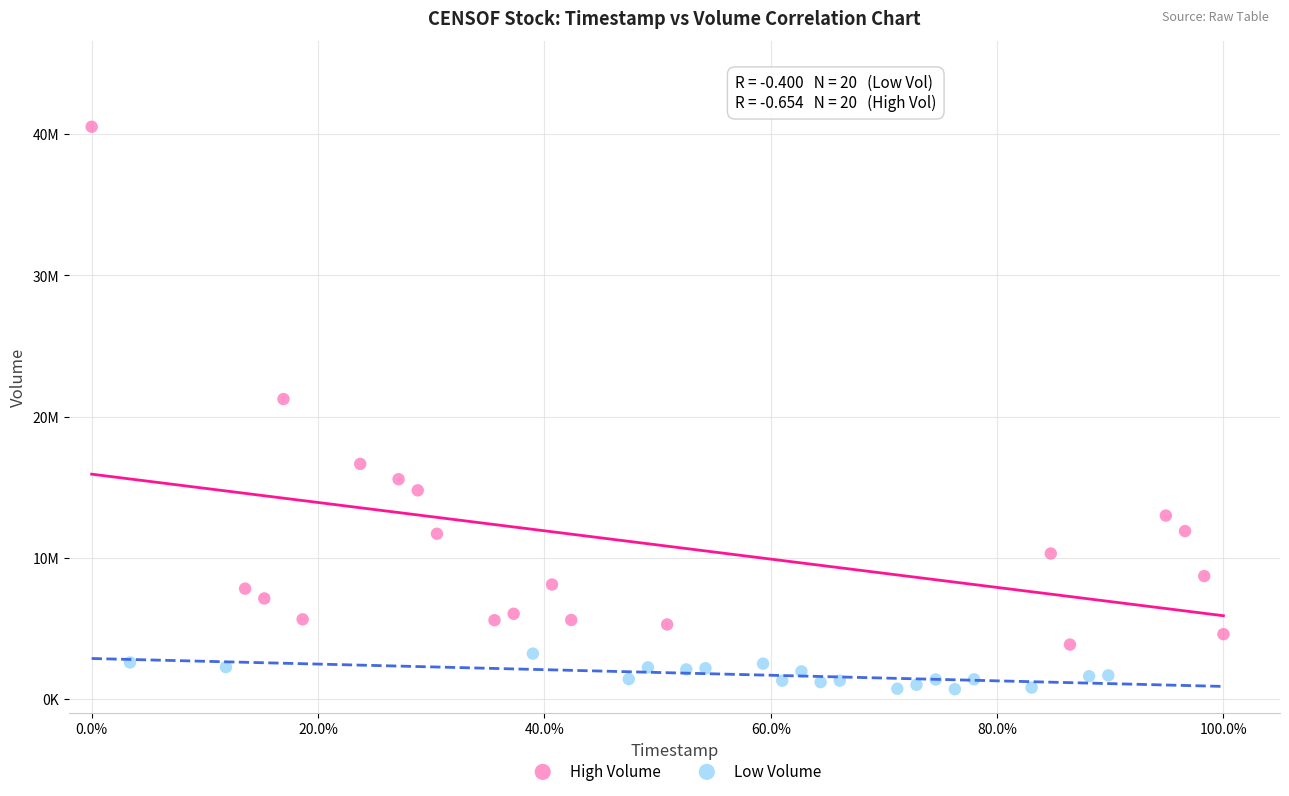

Which series reaches the maximum Y coordinate?

High Volume